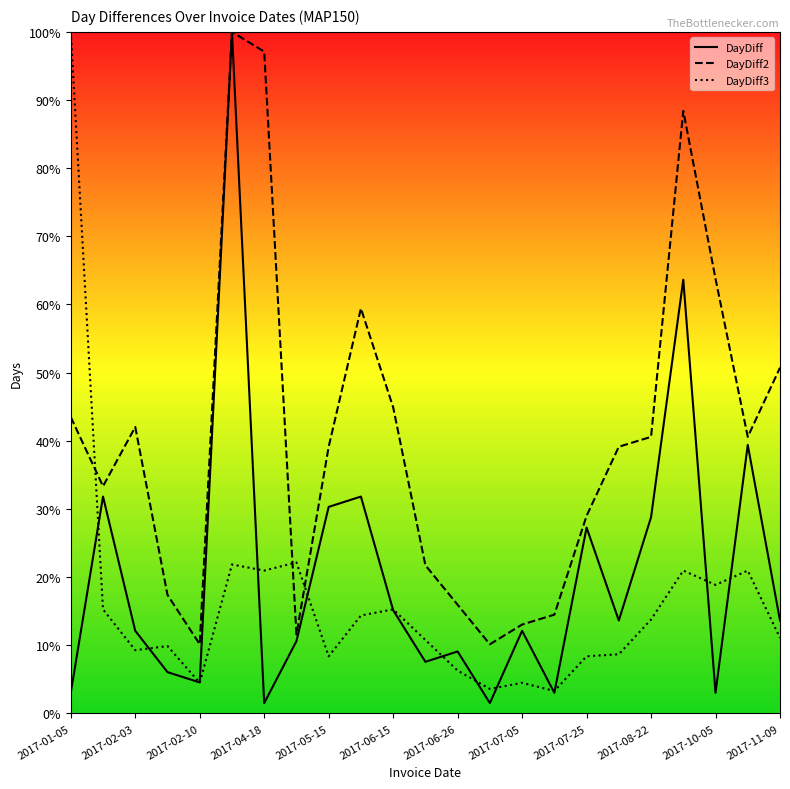

Which series has the largest total across all categories?

DayDiff2